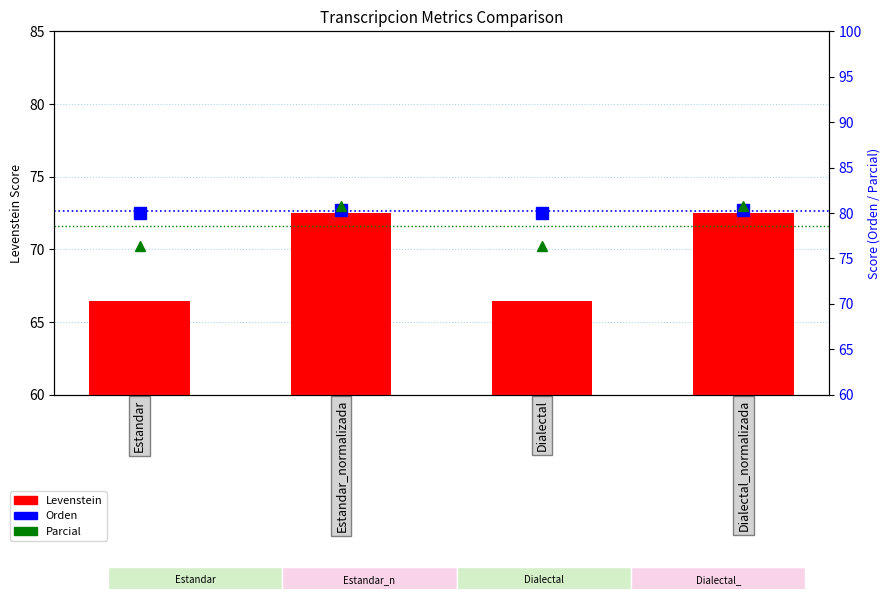

How many series are shown in this chart?

3